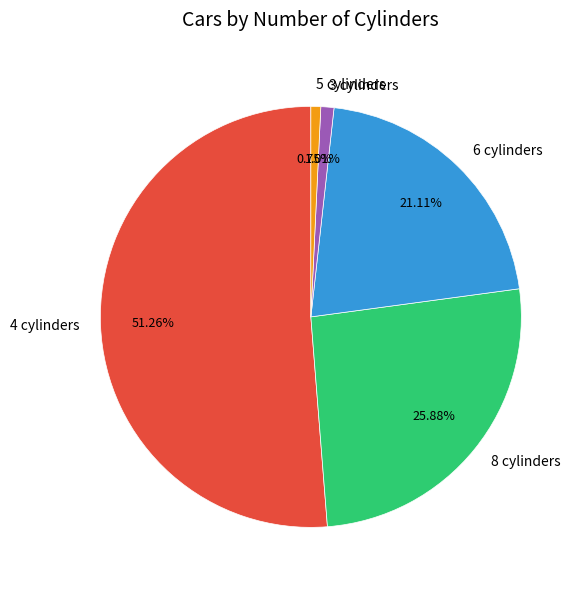

How many slices are in this pie chart?

5